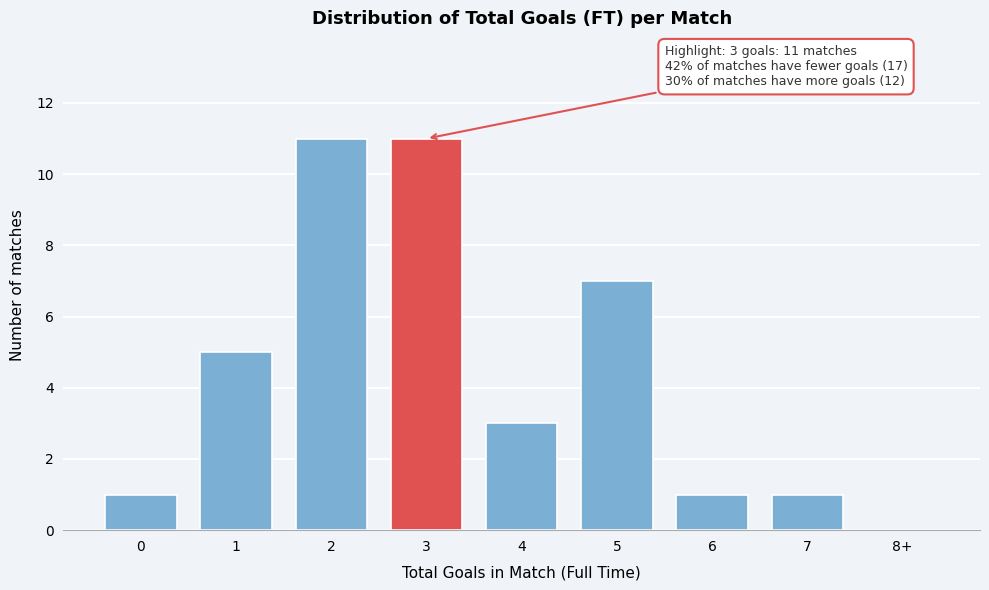

Reading right to left, what are all the values shown in this chart?

8+=0	7=1	6=1	5=7	4=3	3=11	2=11	1=5	0=1